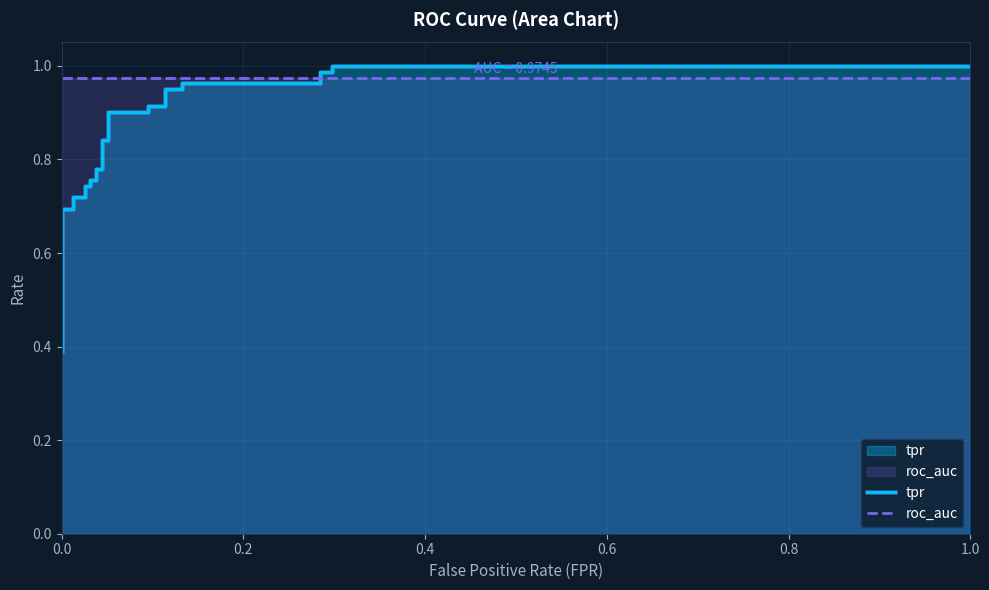

List the series in order of their peak value, lowest first.

roc_auc, tpr